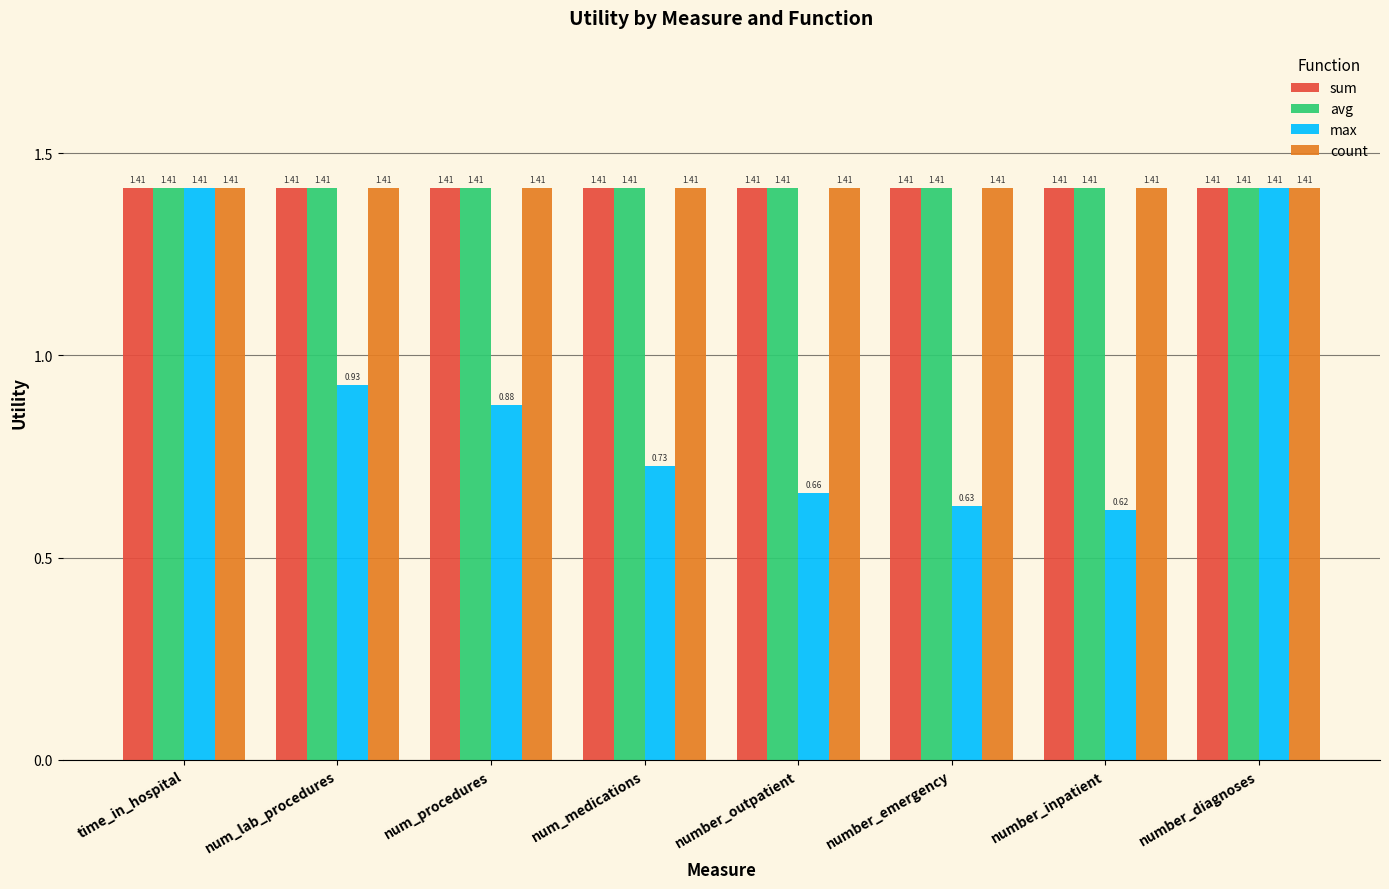

What is the label of the 3rd bar from the left?

num_procedures